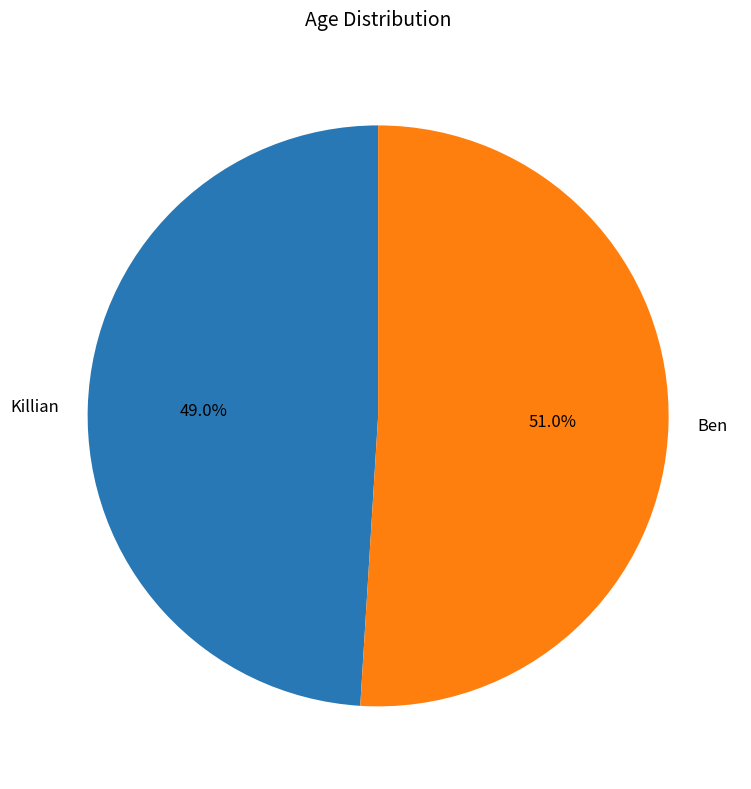

Between Killian and Ben, which is larger?

Ben